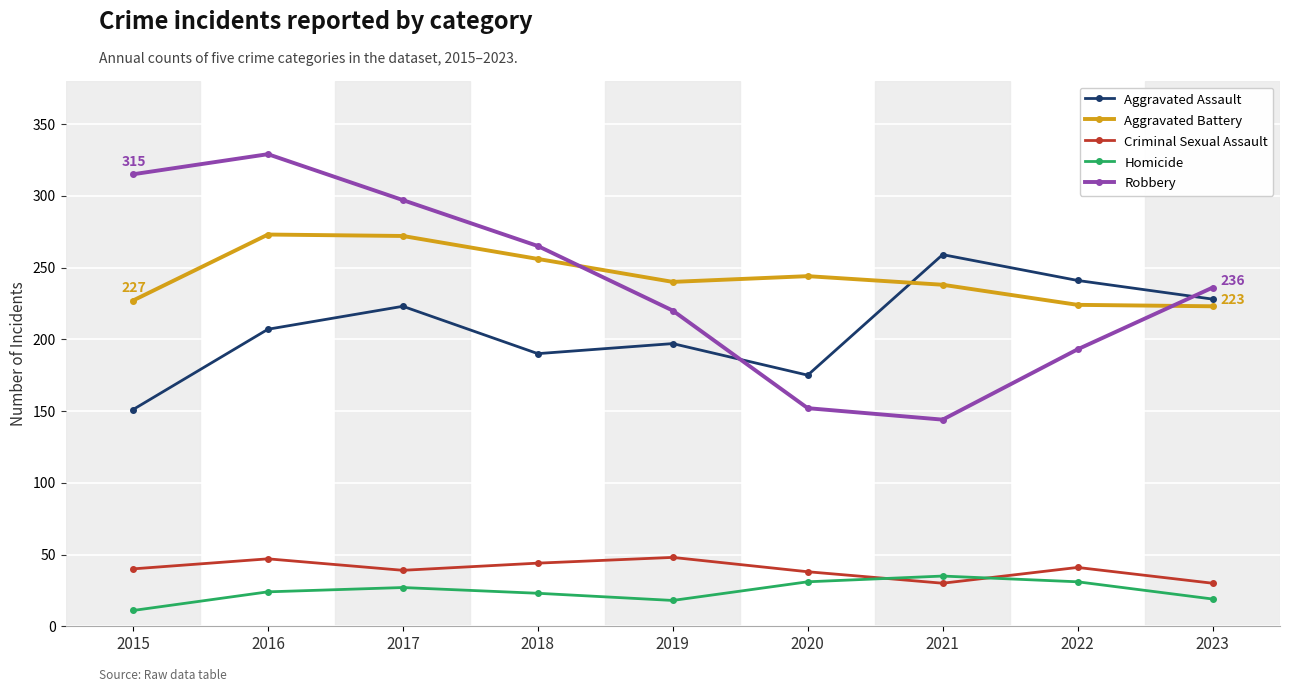

Read the Homicide value at 2021, to the nearest 5.

35